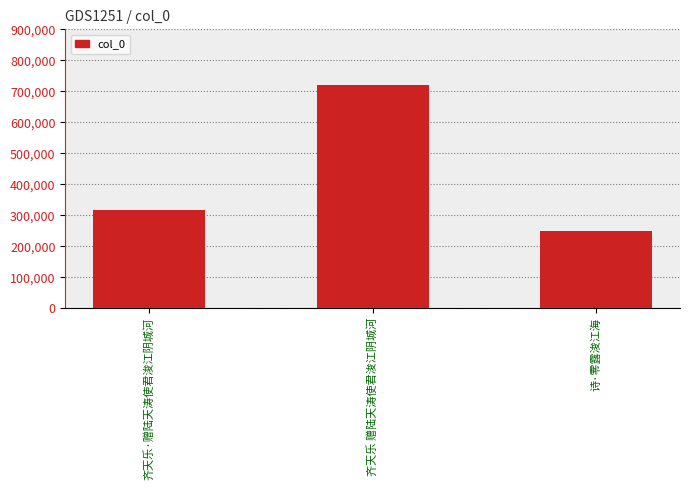

Are the bars horizontal?

No